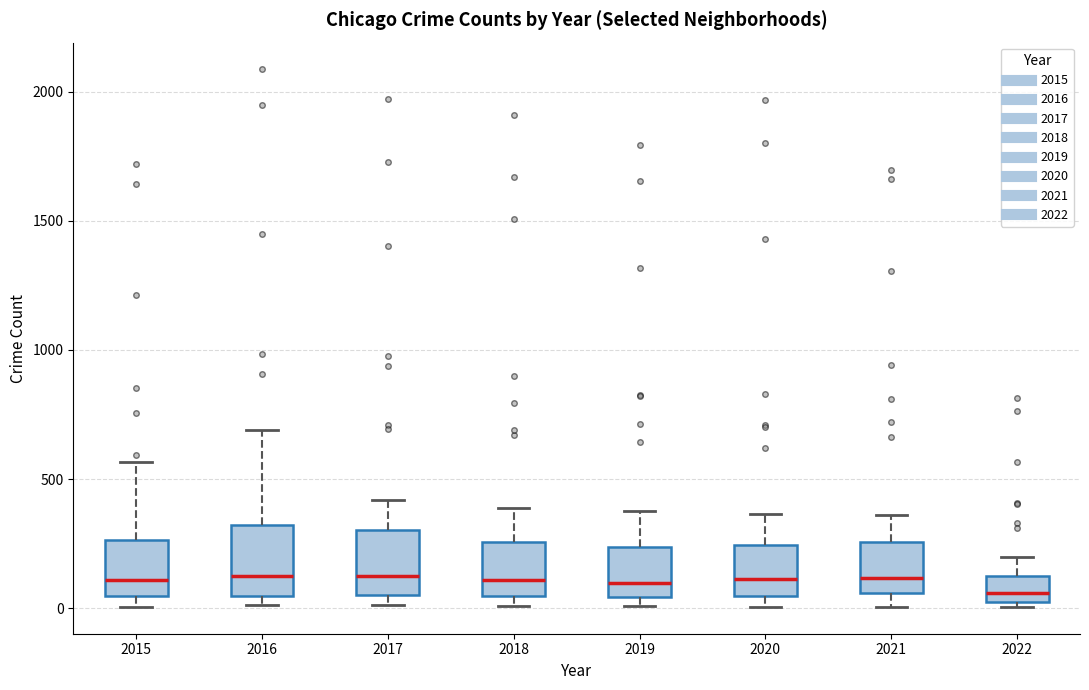

Reading left to right, read every box against the y-axis: the position of its median line, the range the box covers, and the ends of its whiskers. The values are not printed on the chart, so give them approximately, as read against the axis.

2015: median 100, box 50 to 250, whiskers 0 to 550
2016: median 150, box 50 to 300, whiskers 0 to 700
2017: median 100, box 50 to 300, whiskers 0 to 400
2018: median 100, box 50 to 250, whiskers 0 to 400
2019: median 100, box 50 to 250, whiskers 0 to 400
2020: median 100, box 50 to 250, whiskers 0 to 350
2021: median 100, box 50 to 250, whiskers 0 to 350
2022: median 50, box 0 to 100, whiskers 0 (just below the box's lower edge) to 200